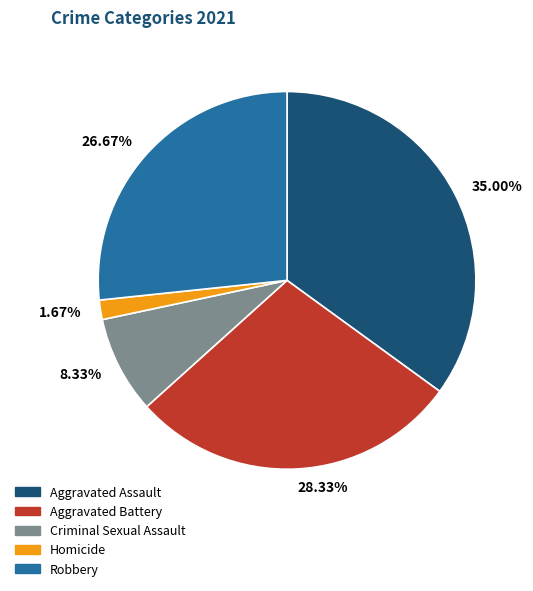

Is the sum of 8.33% and 1.67% greater than half?

No